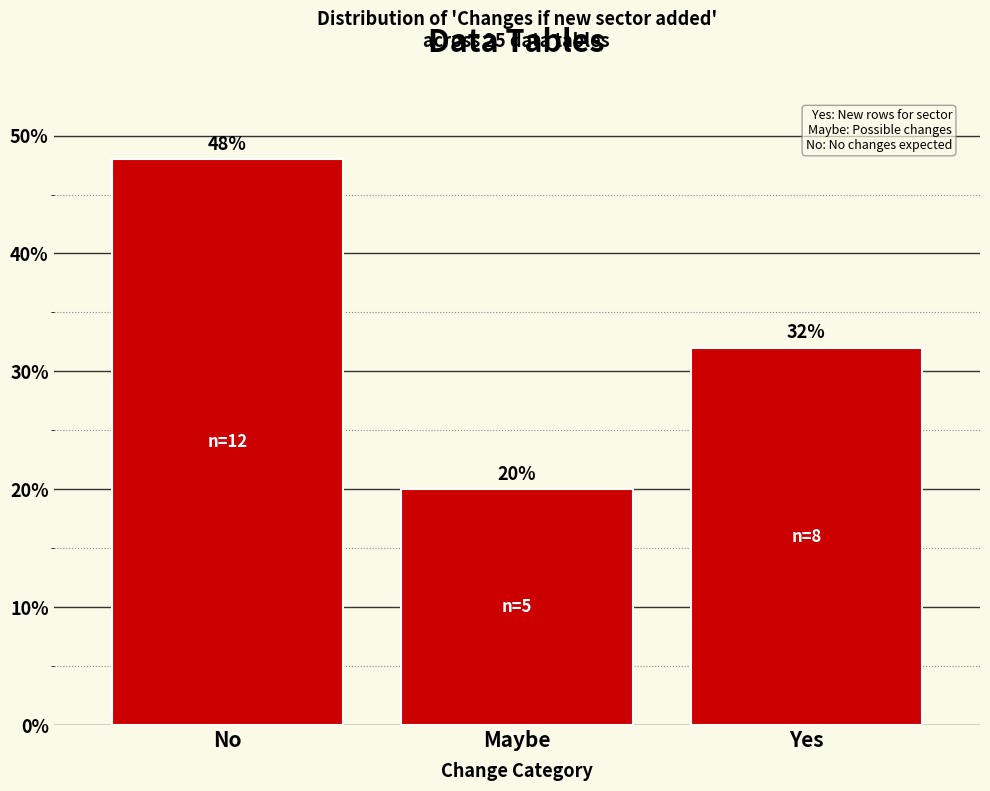

Reading left to right, list all the values displayed in this chart.

No=48	Maybe=20	Yes=32